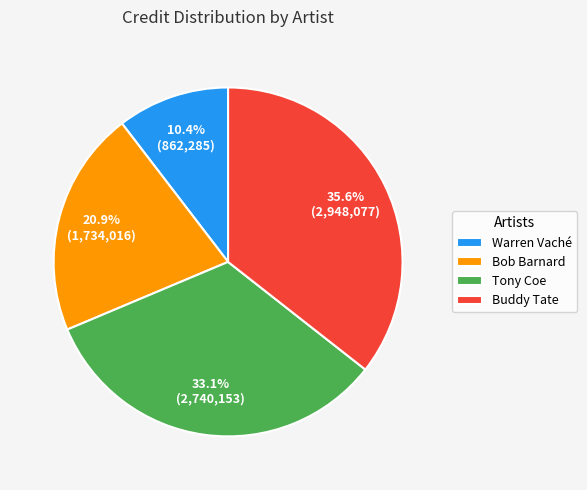

Rank the categories by value from highest to lowest.

Buddy Tate, Tony Coe, Bob Barnard, Warren Vaché